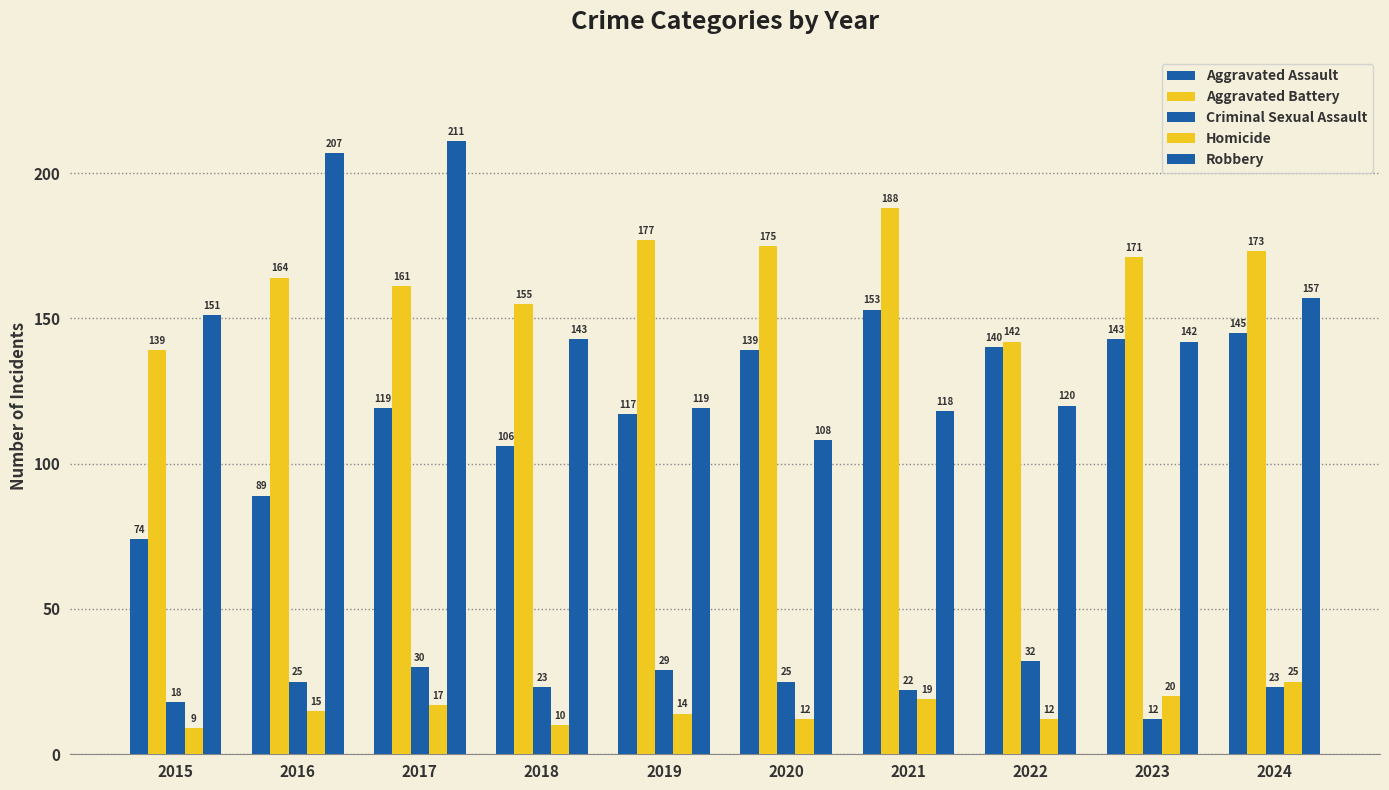

True or false: Homicide has a value of 20 at 2023.

True